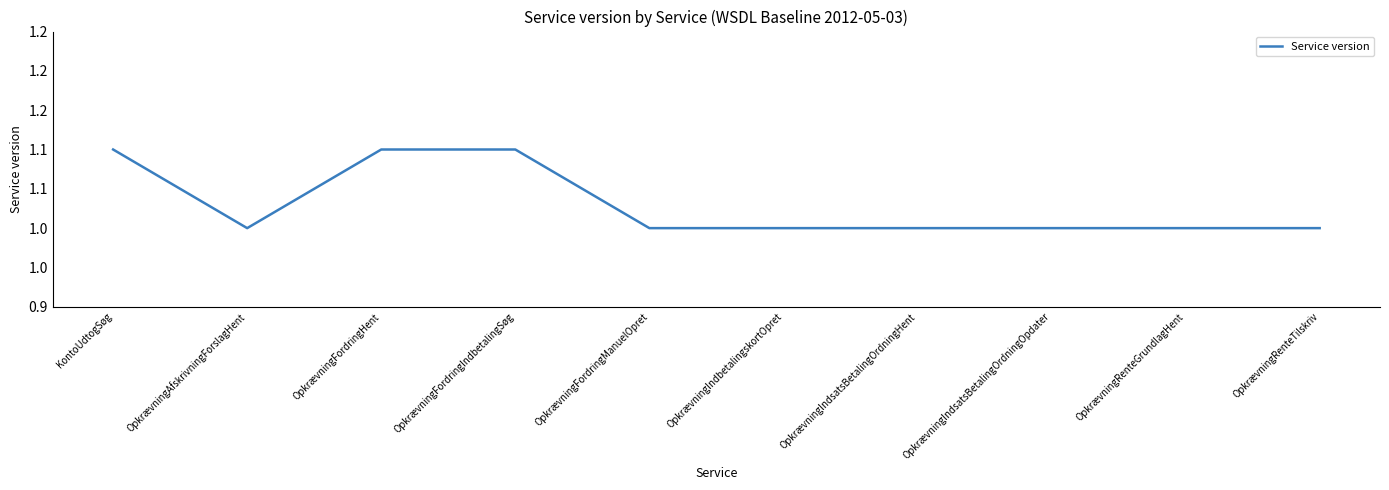

Is this an area chart (filled region under the line)?

No